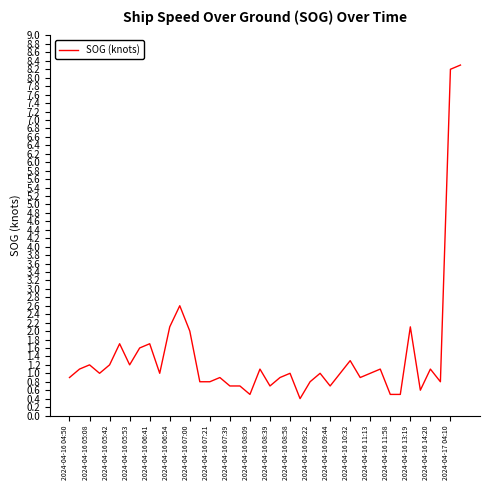

What is the maximum value shown in the chart?

8.3